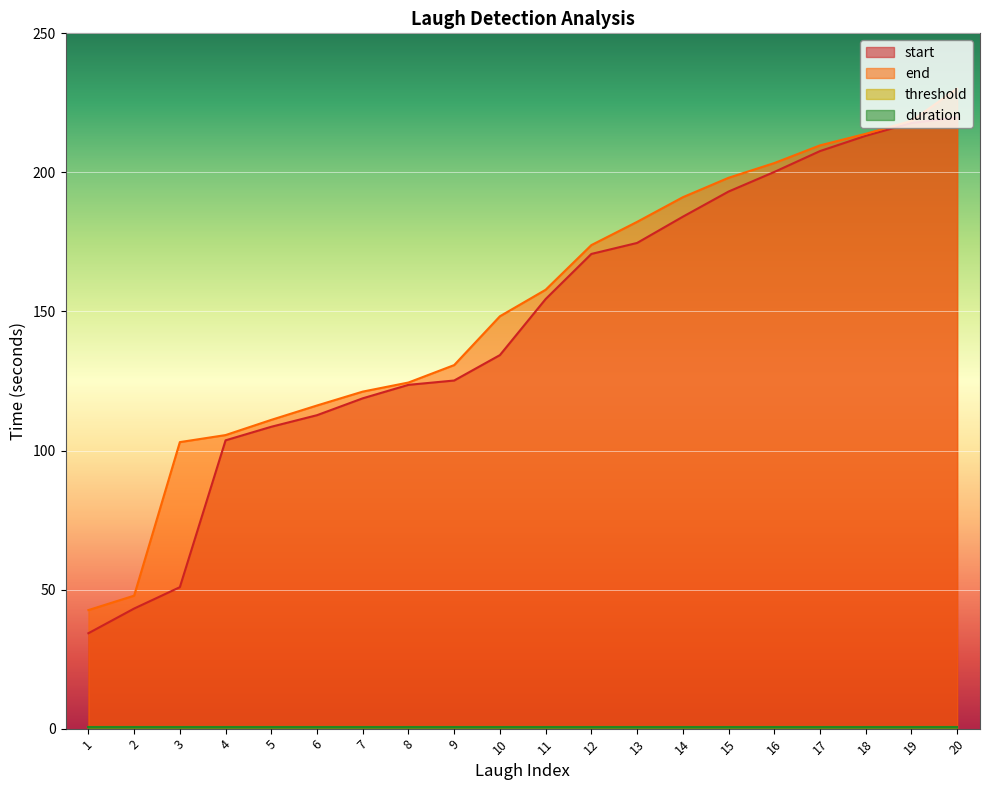

At which label does end first exceed 157?

11